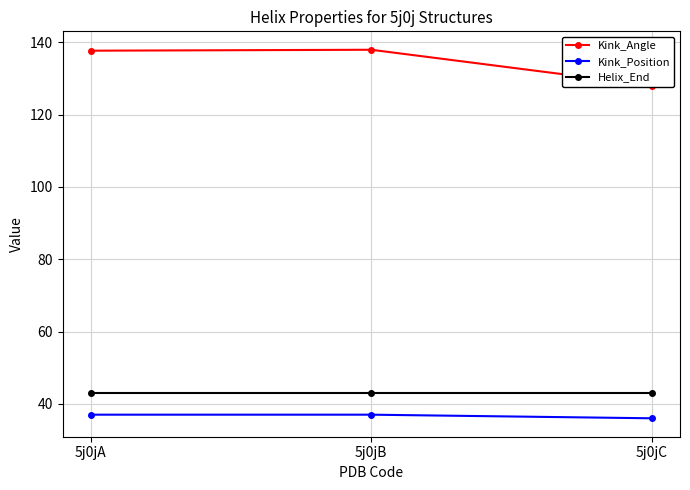

What is the sum of all Helix_End values?

129